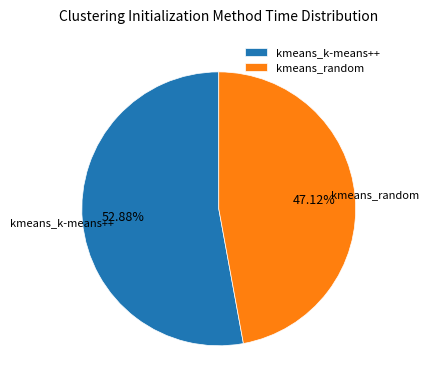

Does kmeans_k-means++ represent more than half of the total?

Yes